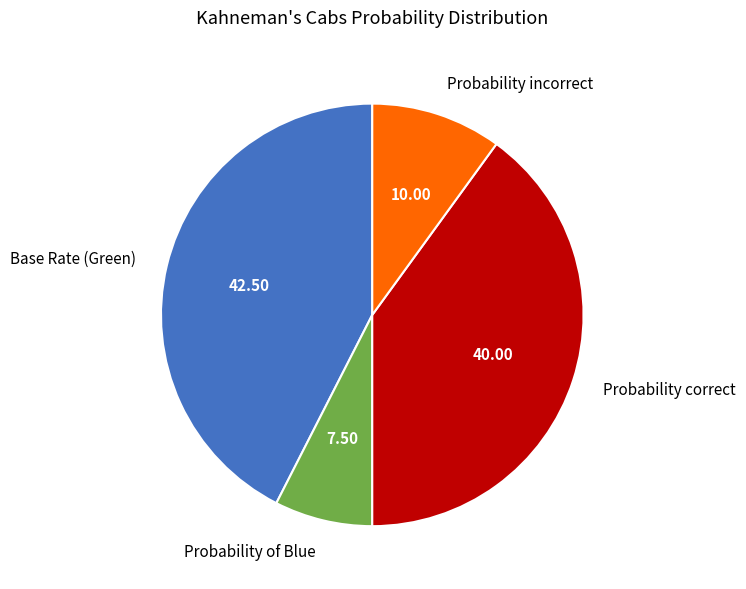

Which has a higher value, Base Rate (Green) or Probability of Blue?

Base Rate (Green)